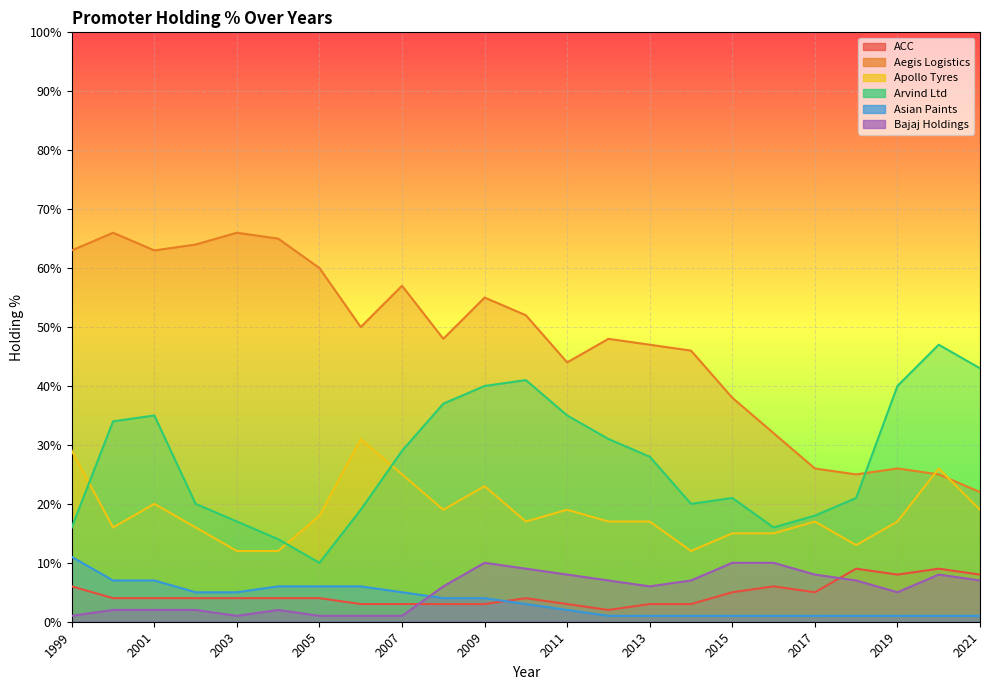

At which label is ACC closest to 5?

2015